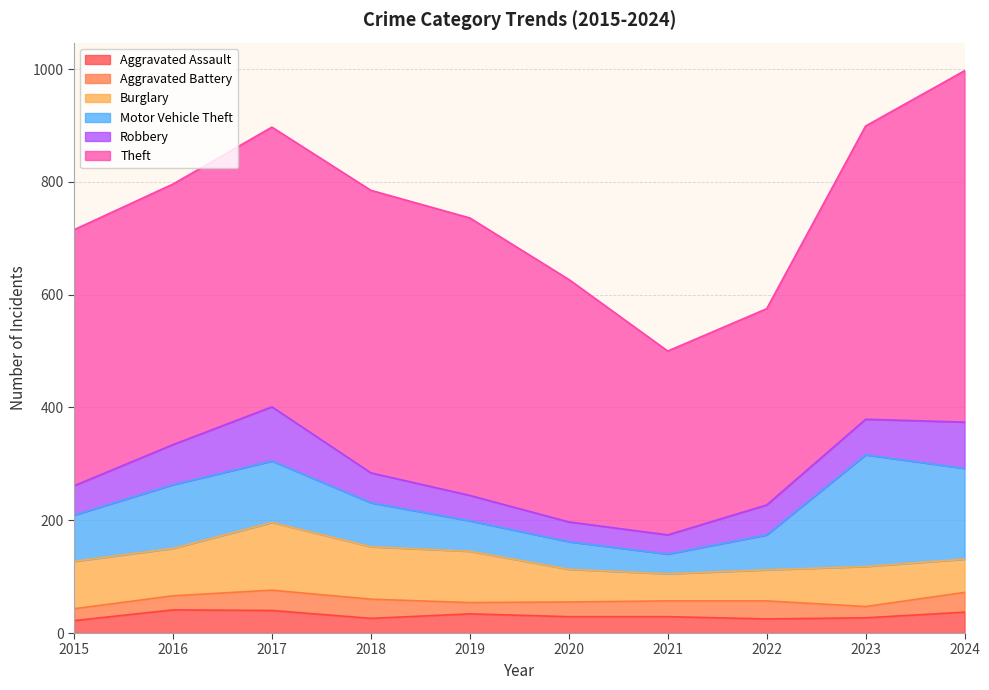

Which category has the lowest value in the Robbery series?

2021